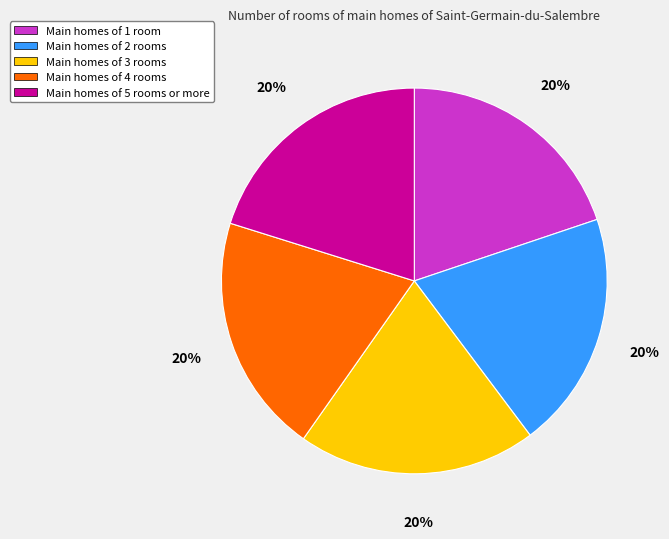

Approximately how many times larger is the value at Main homes of 2 rooms compared to Main homes of 3 rooms?

1.0